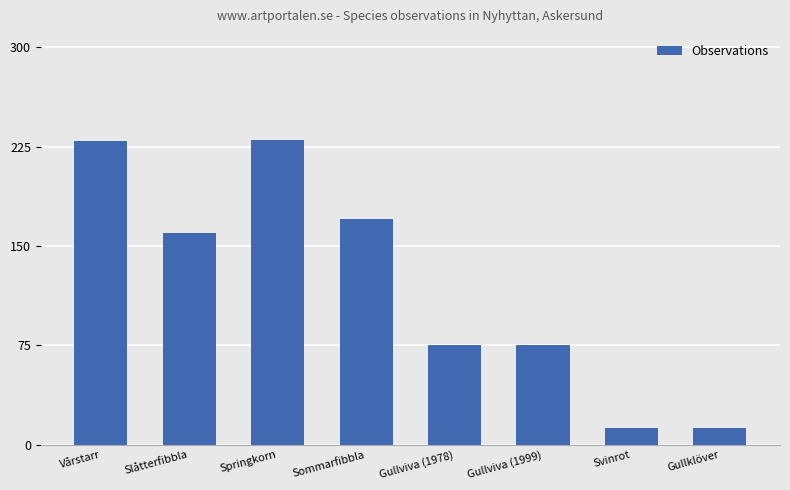

The chart shows a value of 230 at Springkorn. True or false?

True